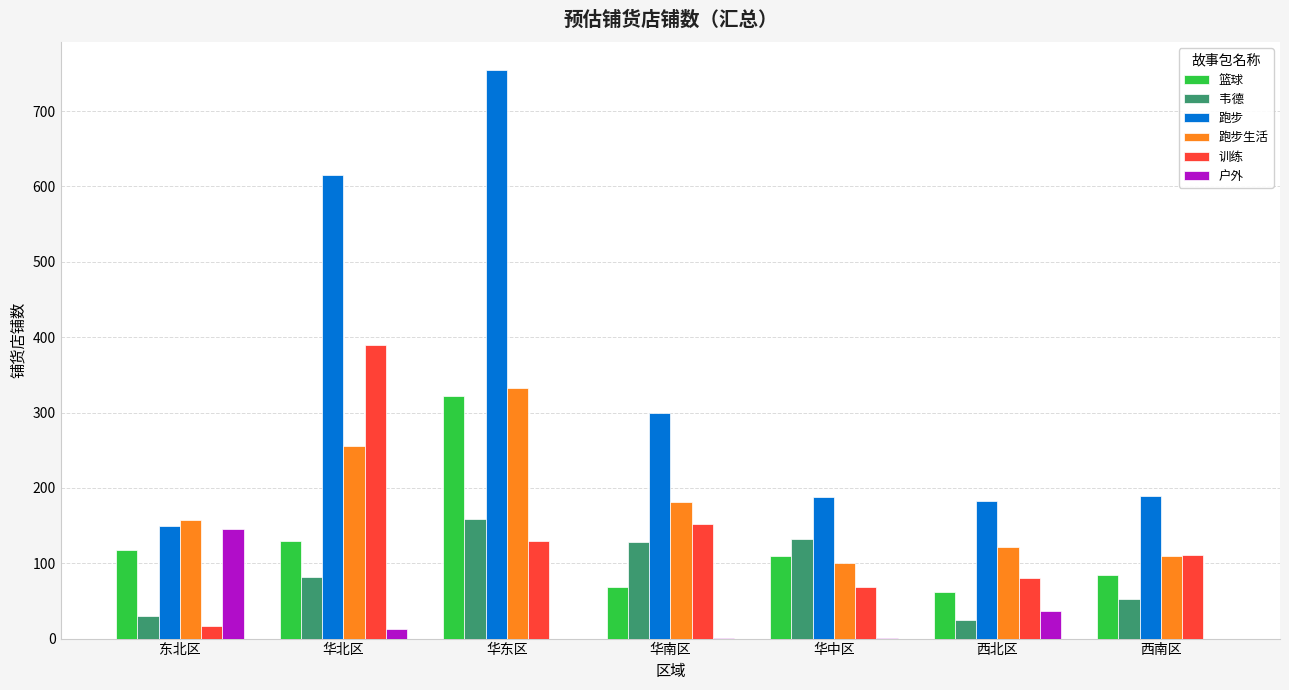

What value does the 韦德 series have at 华东区?

159